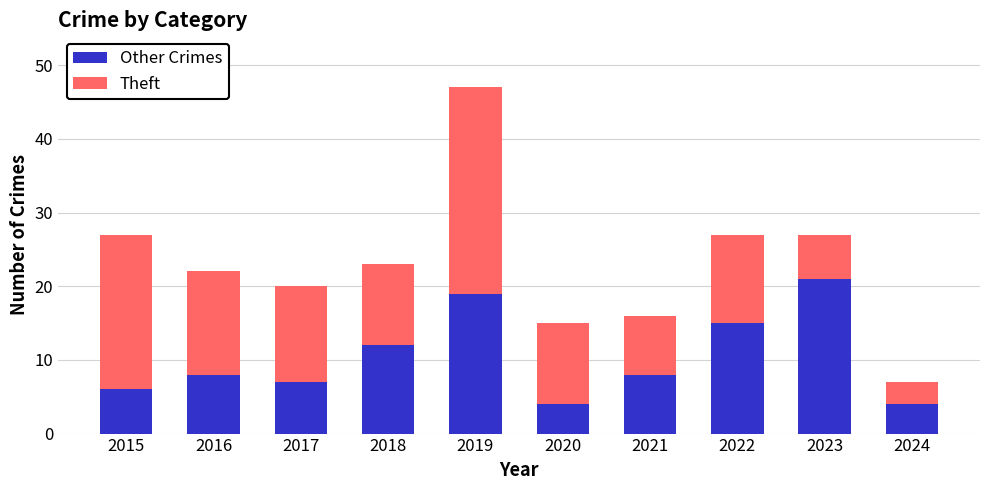

What is the sum of the Other Crimes values at 2017 and 2021?

15